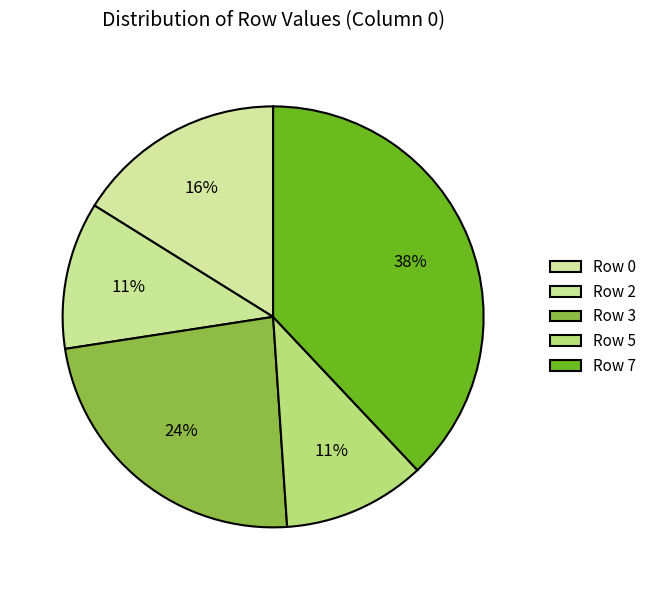

How many slices are in this pie chart?

5